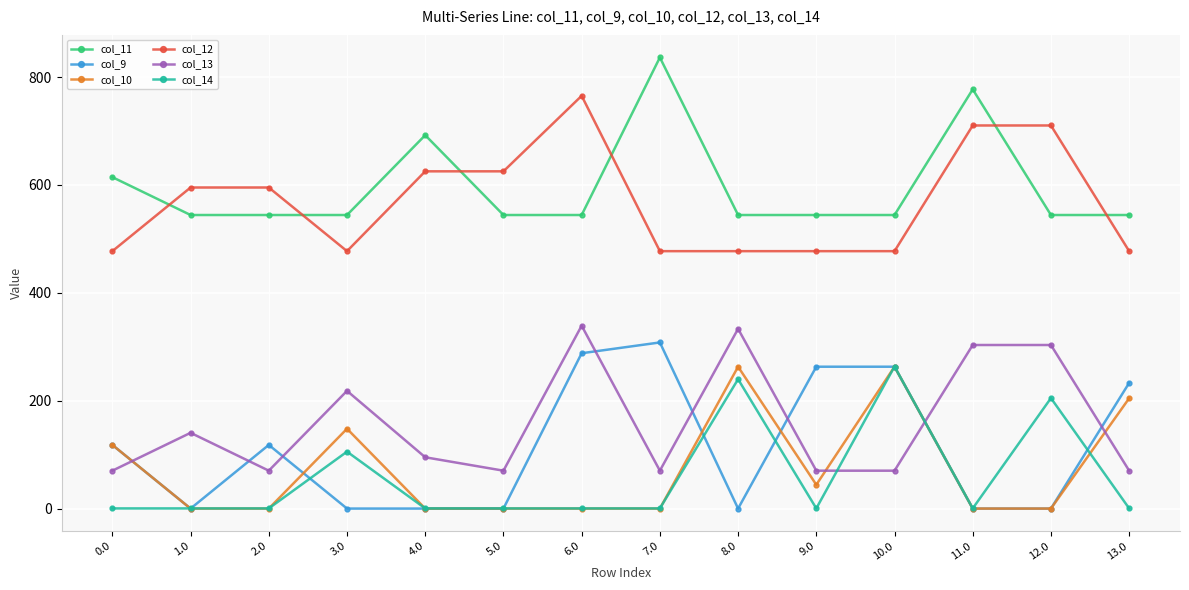

How many times do col_13 and col_14 cross each other?

2